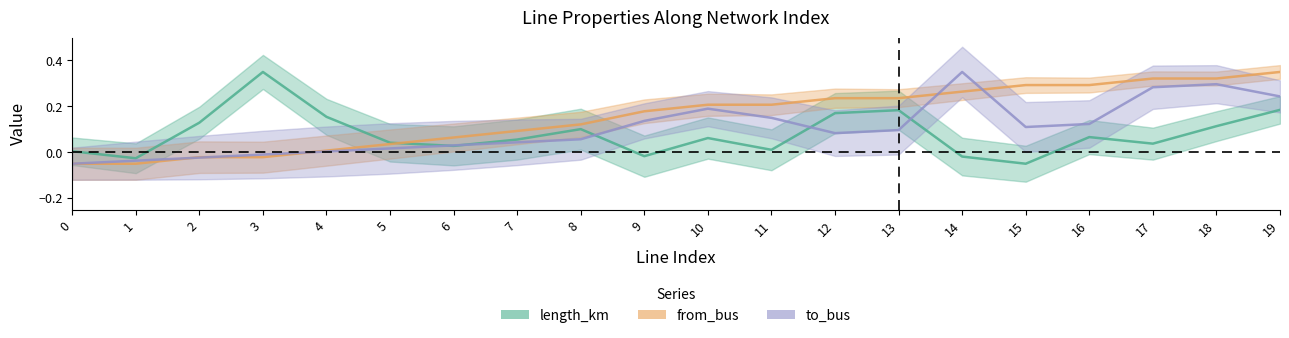

How many lines are shown in the chart?

3